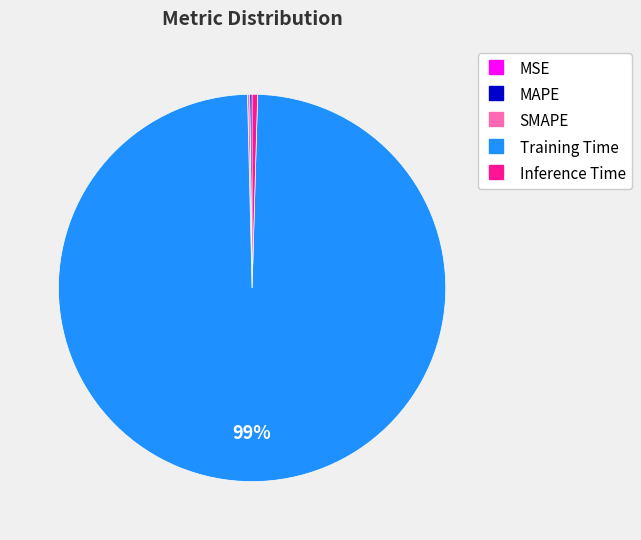

Is there a majority slice in this chart?

Yes